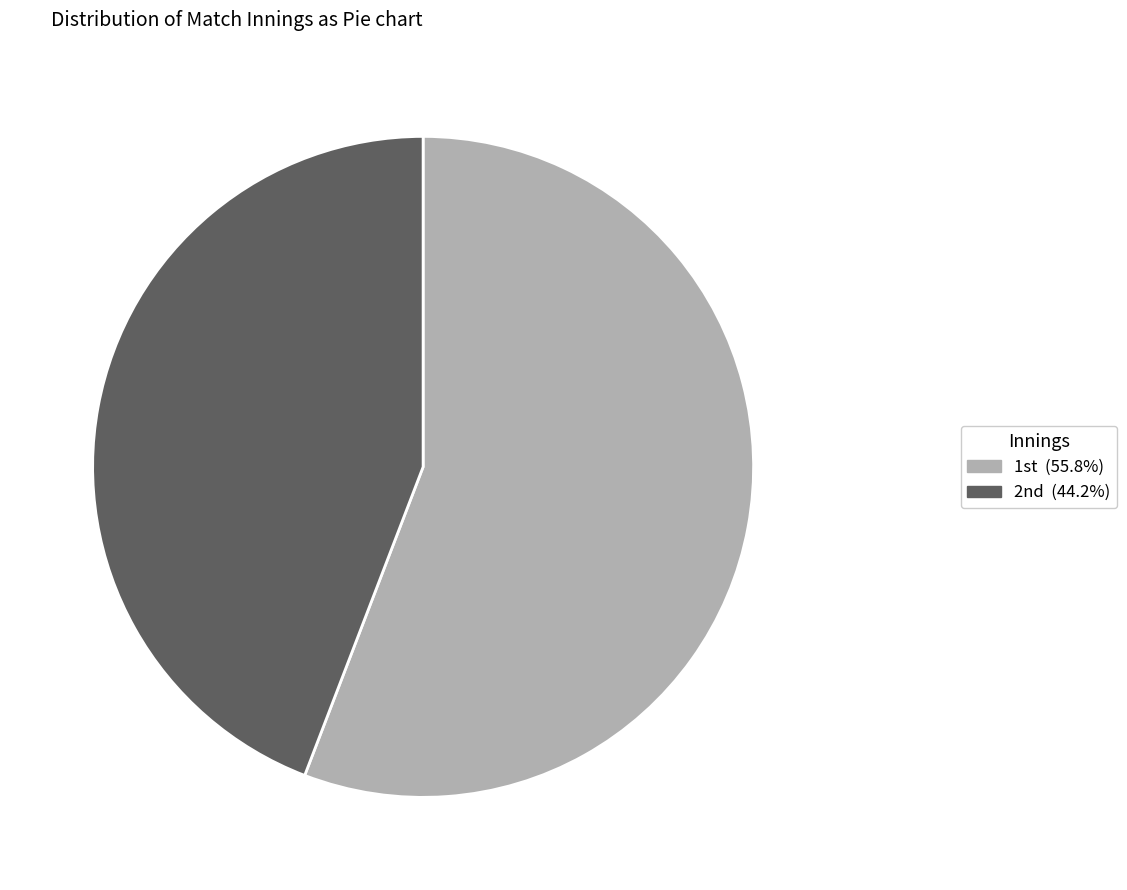

Is there any slice that represents more than half of the pie?

Yes